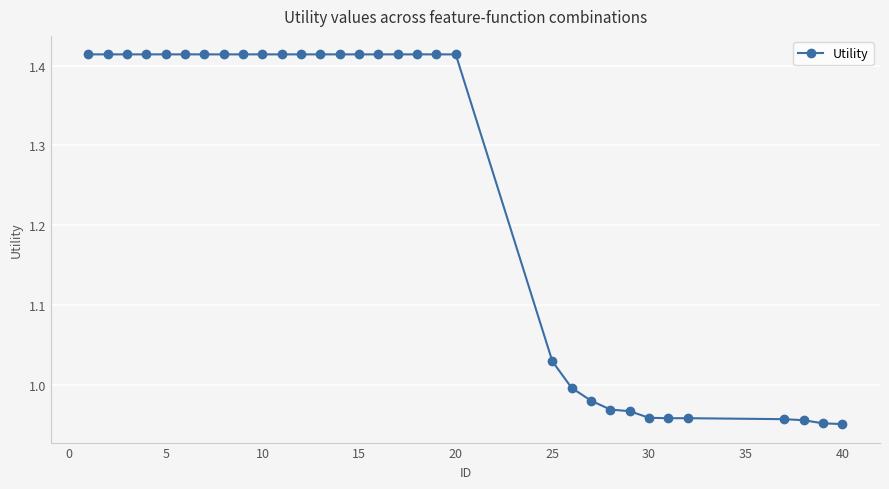

What is the difference between the maximum and minimum values?

0.5